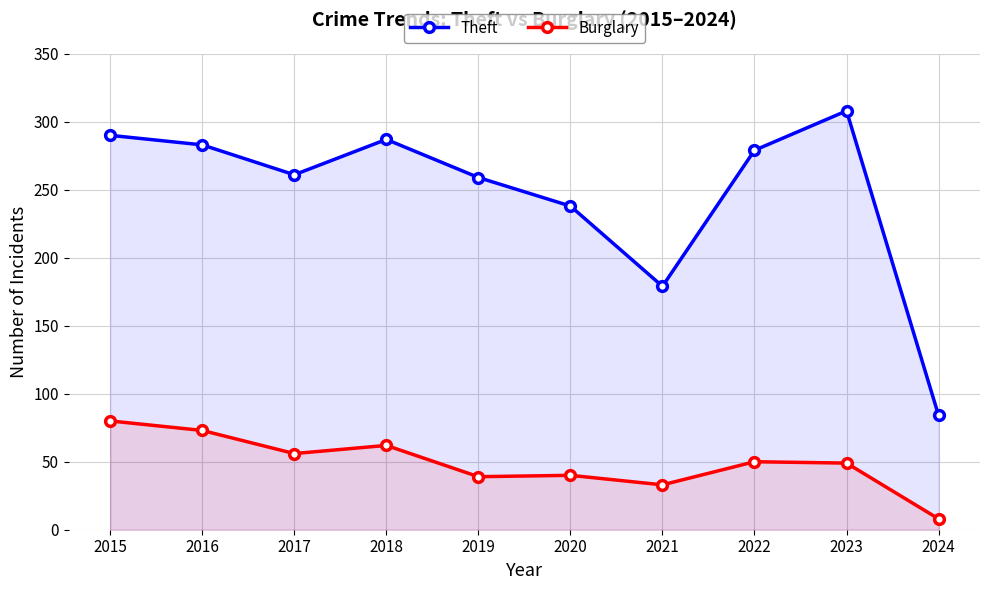

What is the value of the Burglary point at the 5th from the left?

39